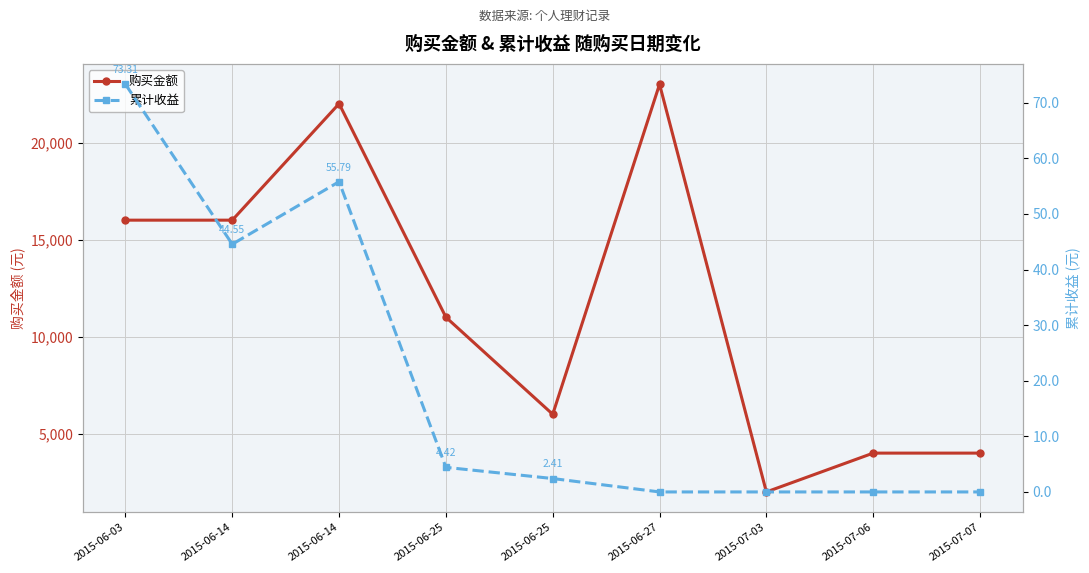

How many interior local peaks does the 累计收益 series have?

1